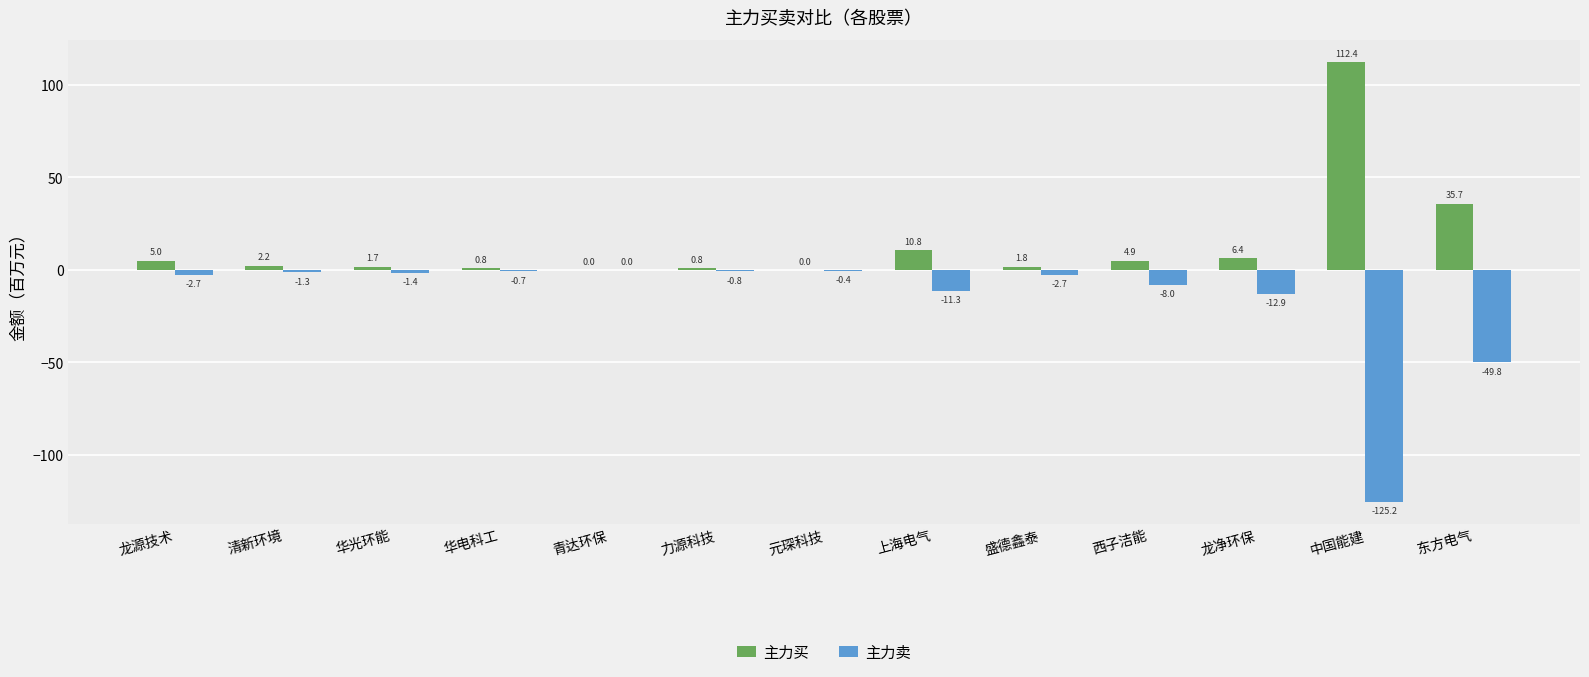

Reading right to left, what are all the values shown in this chart?

主力买: 35.7	112.4	6.4	4.9	1.8	10.8	0.0	0.8	0.0	0.8	1.7	2.2	5.0
主力卖: -49.8	-125.2	-12.9	-8.0	-2.7	-11.3	-0.4	-0.8	0.0	-0.7	-1.4	-1.3	-2.7